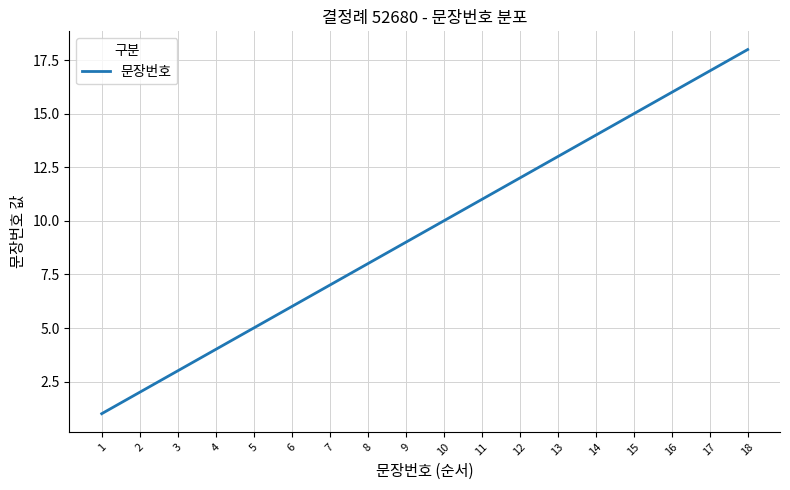

The value at 6 is 6. True or false?

True